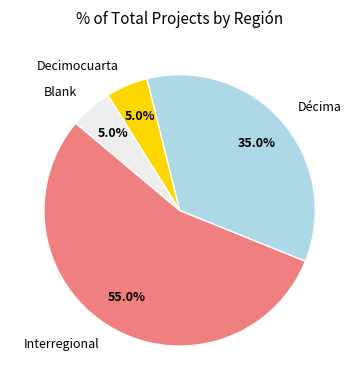

To the nearest percent, what is the average slice percentage?

25%